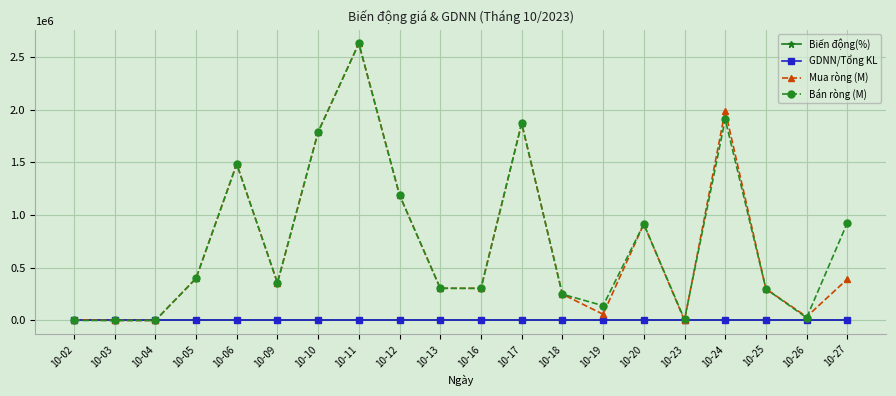

What is the maximum value shown in the chart?

2630200.0